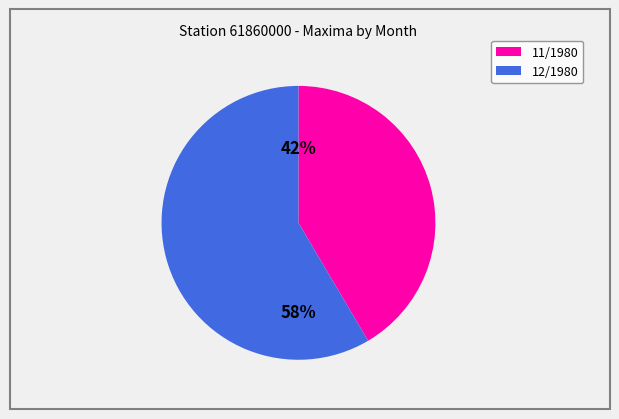

Is the sum of 11/1980 and 12/1980 greater than half?

Yes